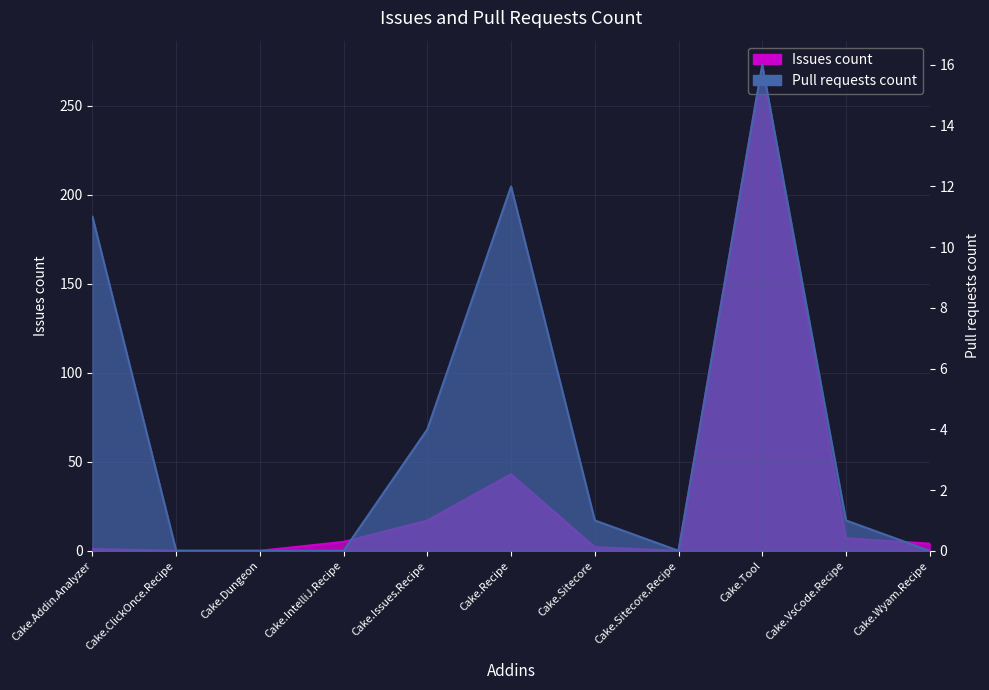

What is the highest value of the Issues count series?

273